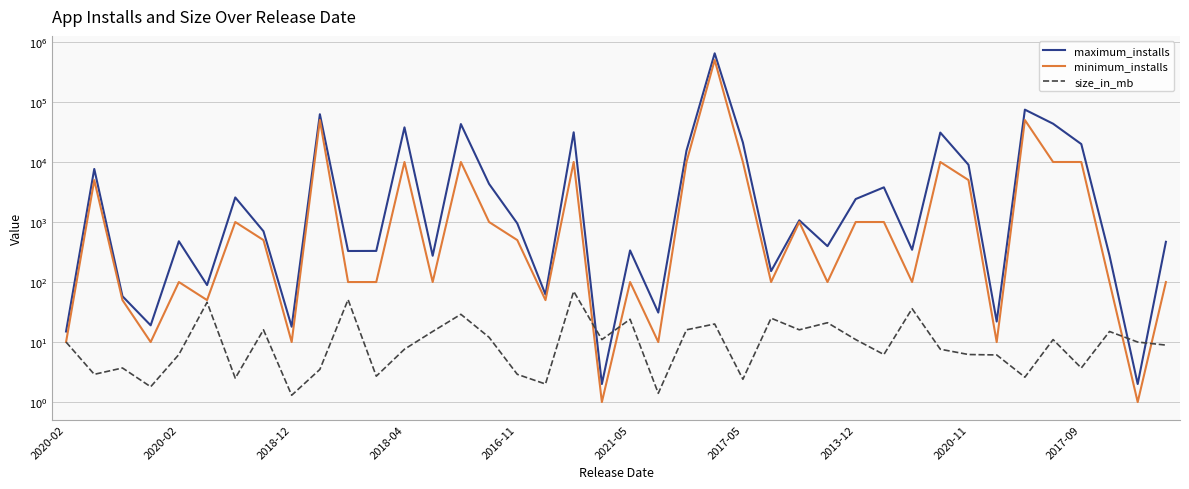

What value does the size_in_mb series have at 18?

70.0